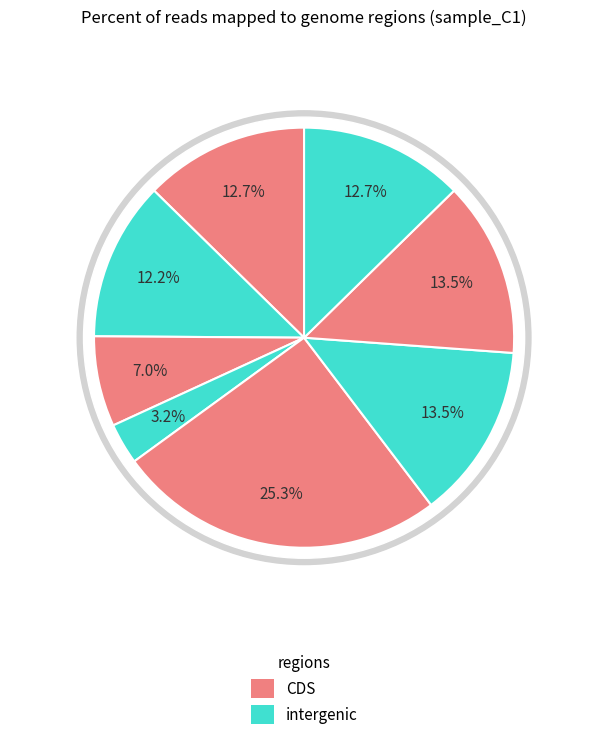

Is it true that G is 14% of the pie?

True